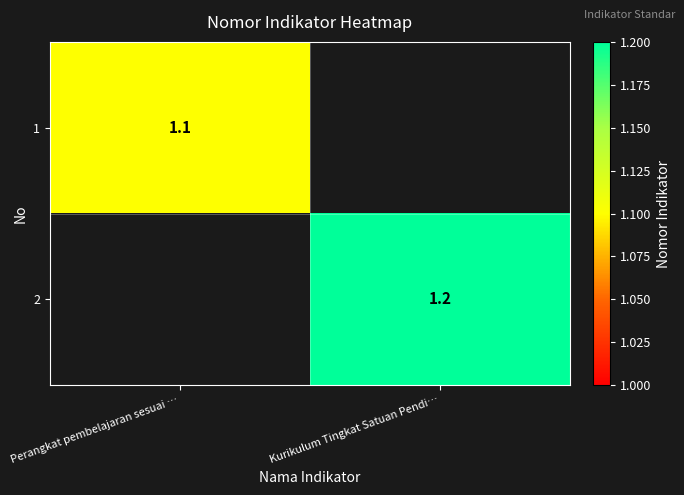

Is it true that 2 equals 2.0 at Kurikulum Tingkat Satuan Pendi…?

False